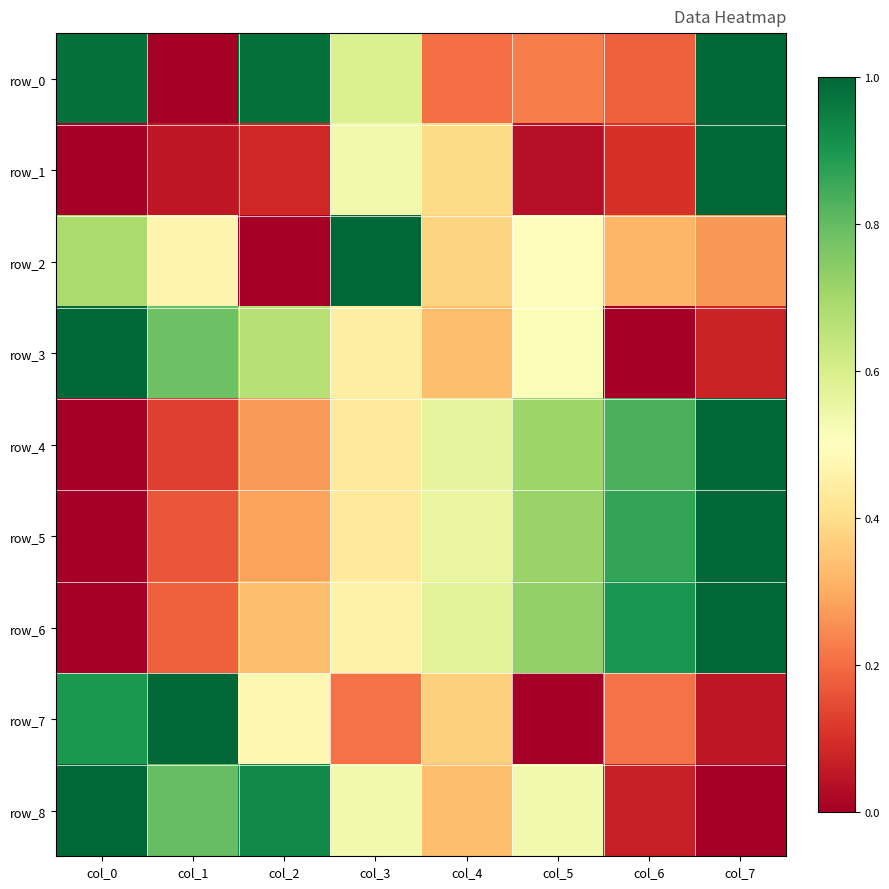

What is the difference between the row_4 values at col_1 and col_4?

0.4